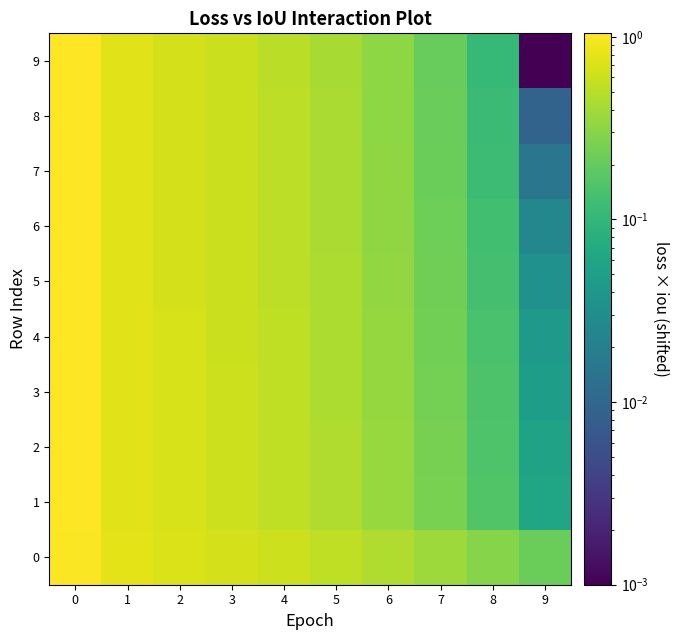

Which series has the largest range (max minus min)?

9